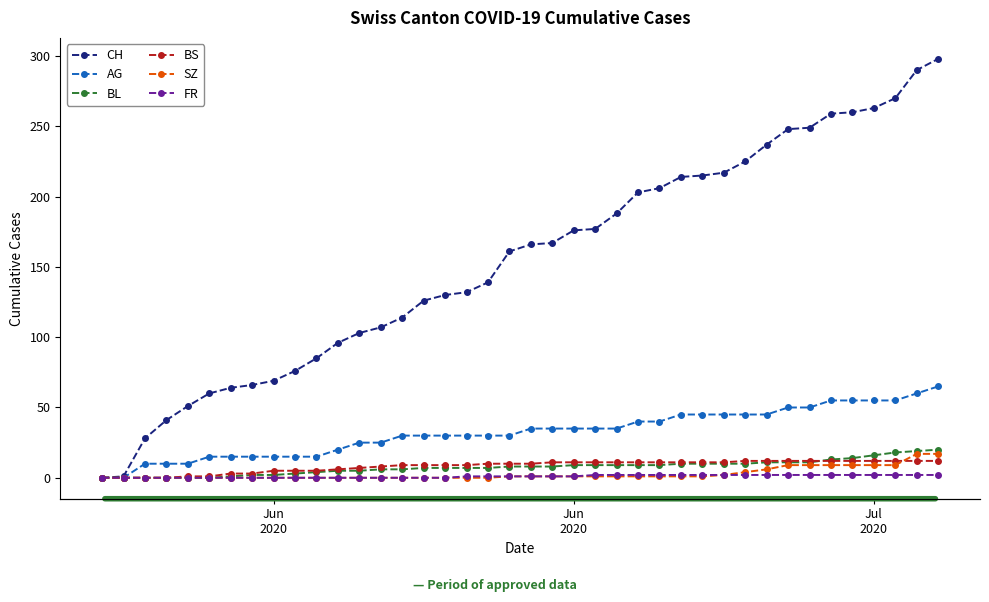

Reading left to right, transcribe all the data shown in this chart.

CH: 0	1	28	41	51	60	64	66	69	76	85	96	103	107	114	126	130	132	139	161	166	167	176	177	188	203	206	214	215	217	225	237	248	249	259	260	263	270	290	298
AG: 0	0	10	10	10	15	15	15	15	15	15	20	25	25	30	30	30	30	30	30	35	35	35	35	35	40	40	45	45	45	45	45	50	50	55	55	55	55	60	65
BL: 0	0	0	0	0	0	1	2	2	3	4	5	5	6	6	7	7	7	7	8	8	8	9	9	9	9	9	10	10	10	10	11	11	11	13	14	16	18	19	20
BS: 0	0	0	0	1	1	3	3	5	5	5	6	7	8	9	9	9	9	10	10	10	11	11	11	11	11	11	11	11	11	12	12	12	12	12	12	12	12	12	12
SZ: 0	0	0	0	0	0	0	0	0	0	0	0	0	0	0	0	0	0	0	1	1	1	1	1	1	1	1	1	1	2	4	6	9	9	9	9	9	9	17	17
FR: 0	0	0	0	0	0	0	0	0	0	0	0	0	0	0	0	0	1	1	1	1	1	1	2	2	2	2	2	2	2	2	2	2	2	2	2	2	2	2	2